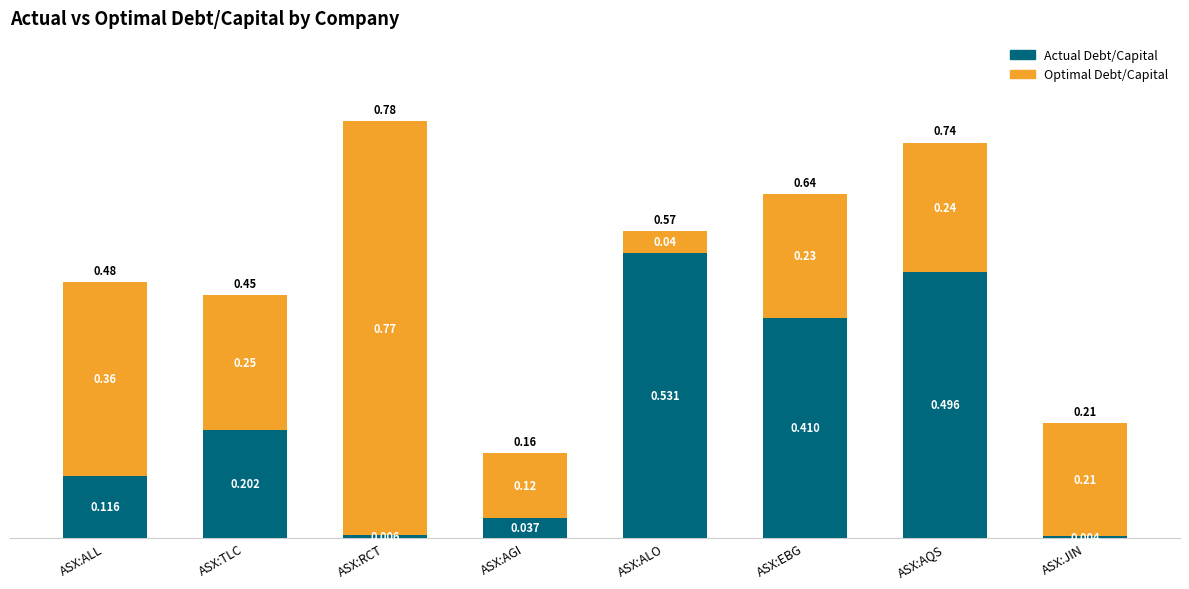

At which category is the sum across all series the highest?

ASX:RCT